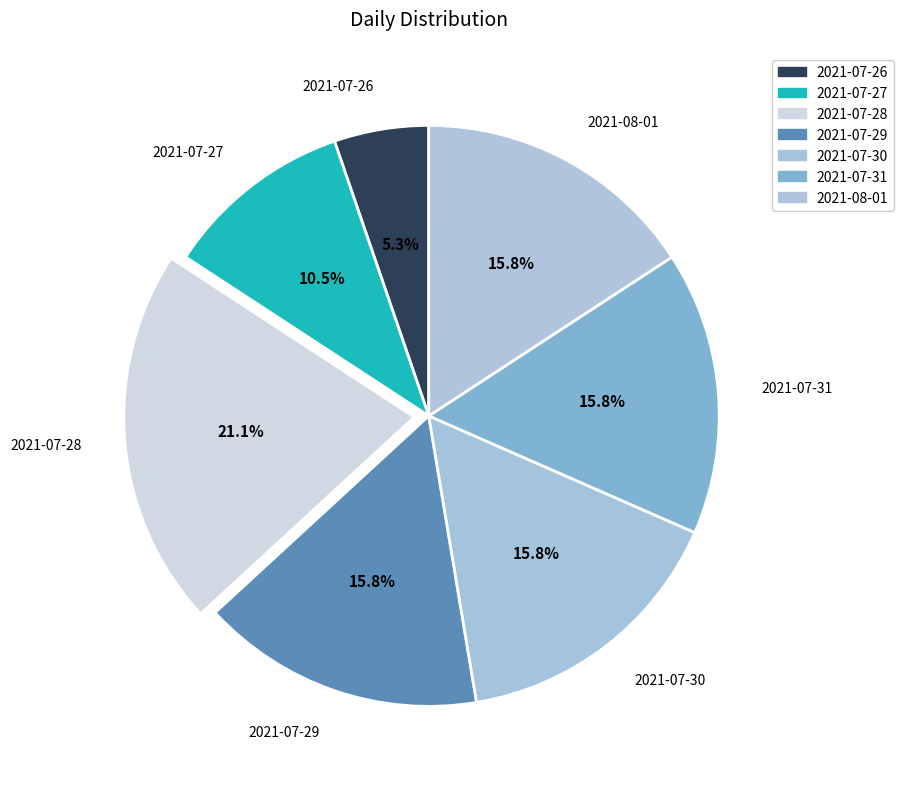

Approximately how many times larger is the value at 2021-08-01 compared to 2021-07-29?

1.0